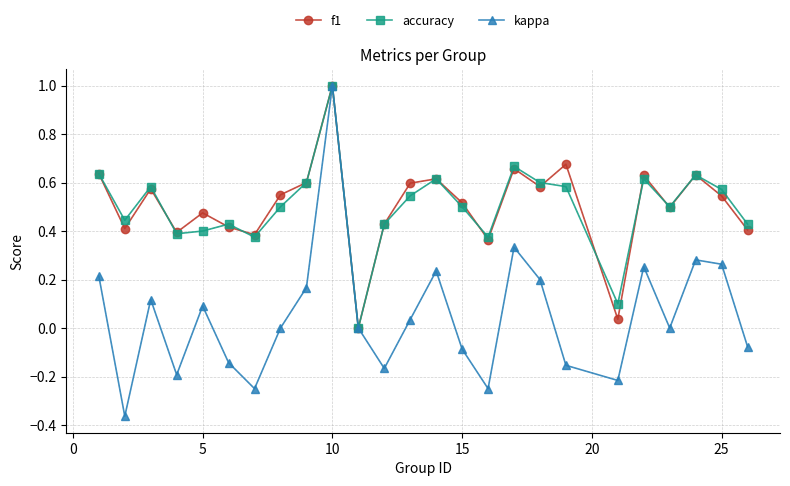

In kappa, how many points are lower than both neighbors (excluding endpoints)?

7